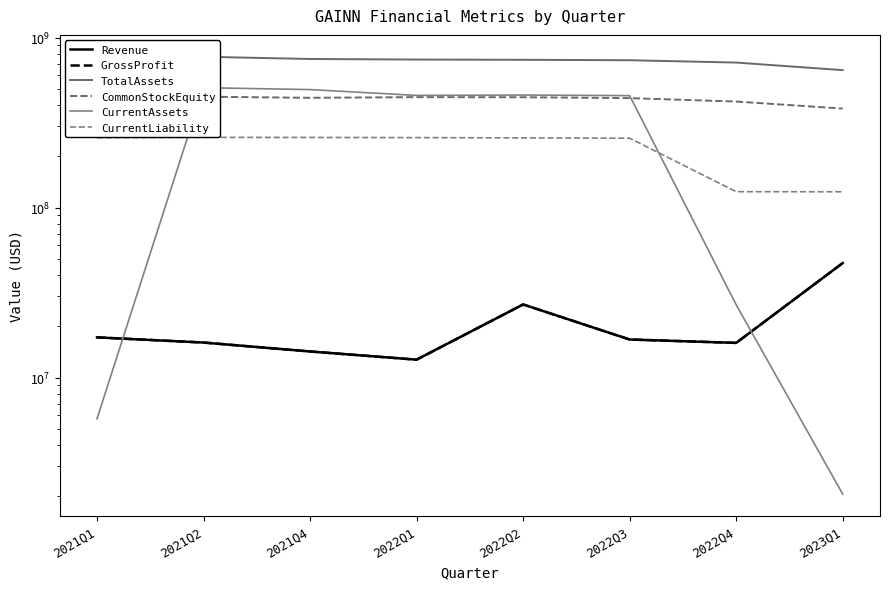

Which series has the largest total across all categories?

TotalAssets